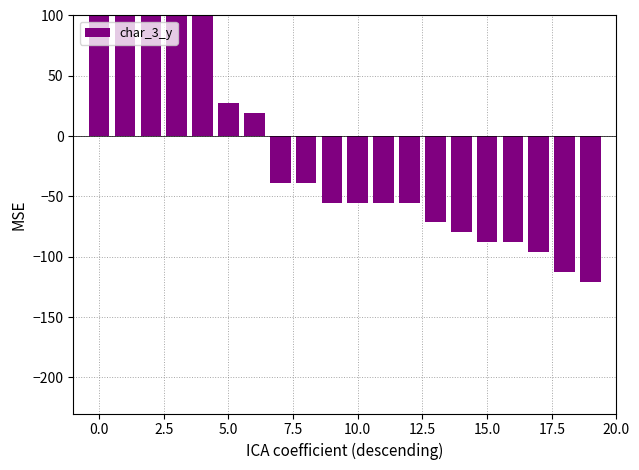

Which has a higher value, 11 or 15?

11